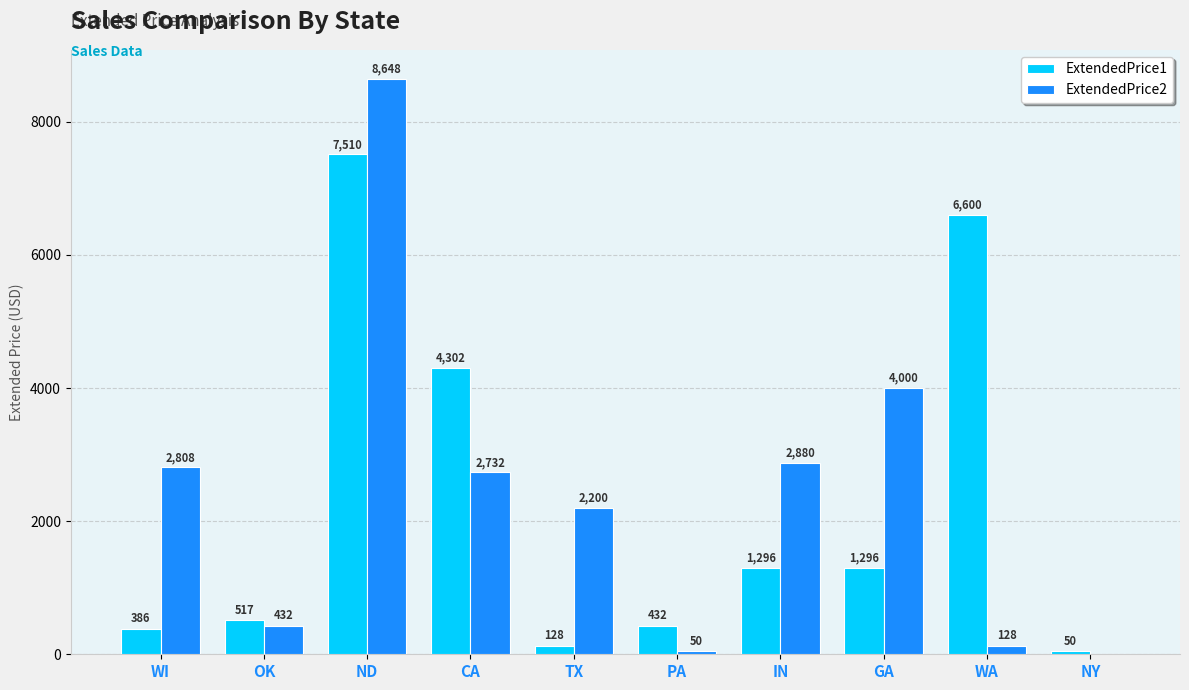

What is the total value across all series at PA?

482.0